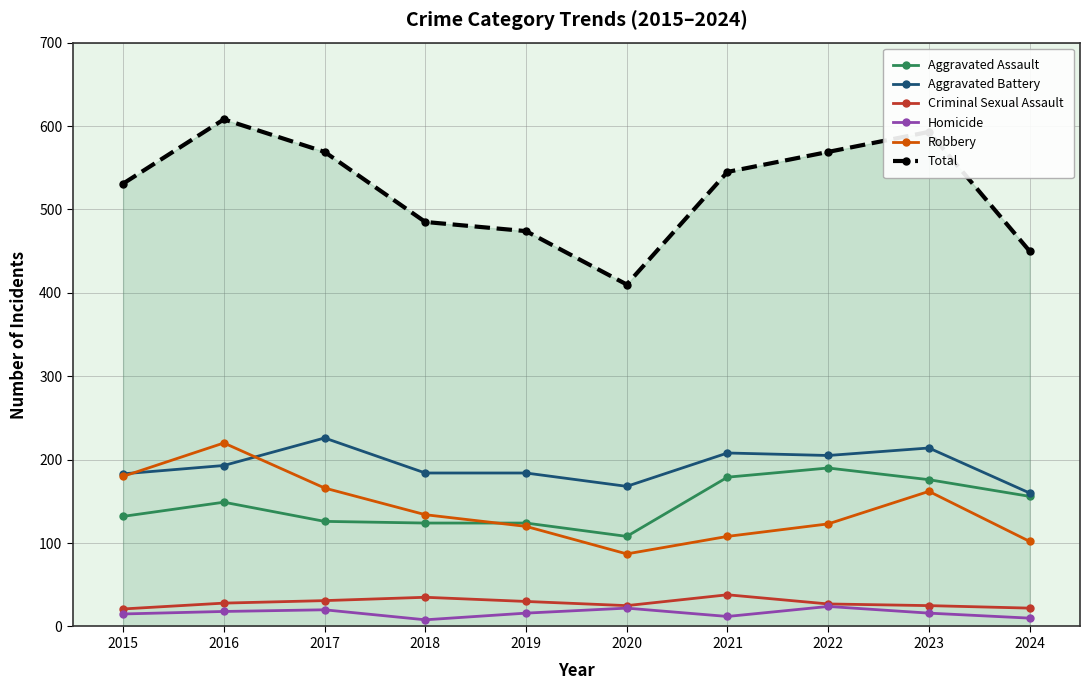

How many categories are shown in the chart?

10